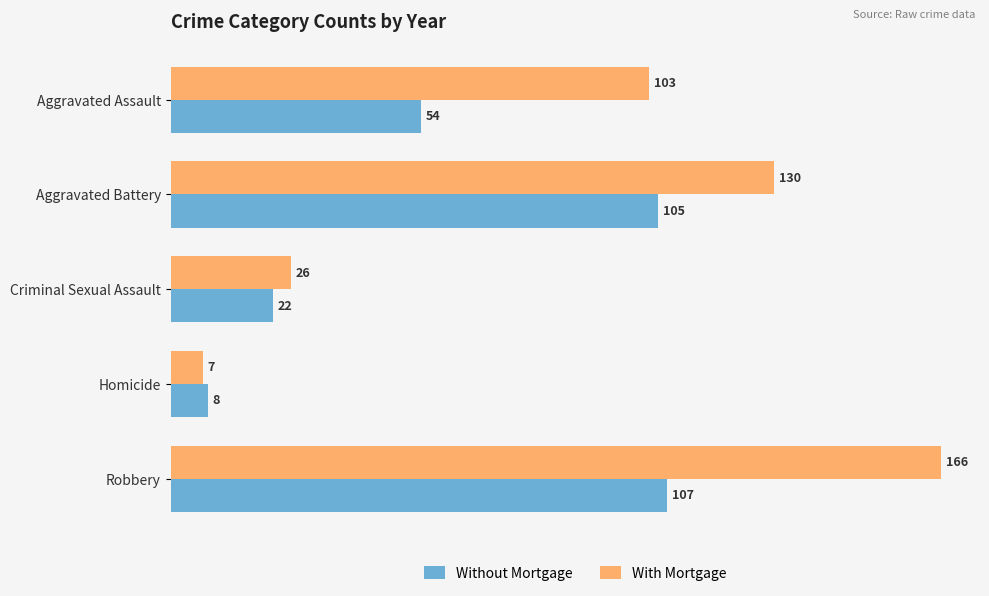

What is the sum of all Without Mortgage values?

296